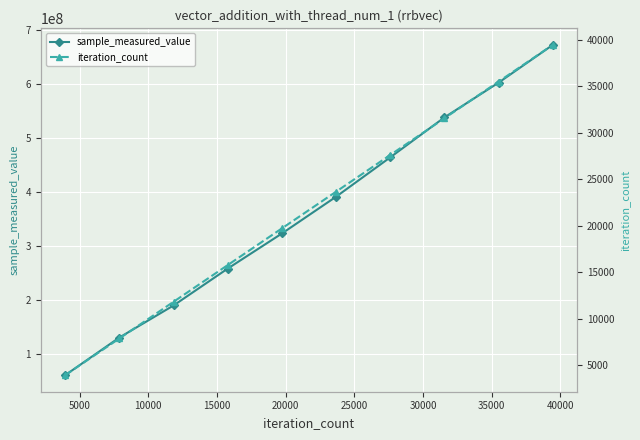

What is the highest value of the sample_measured_value series?

672276804